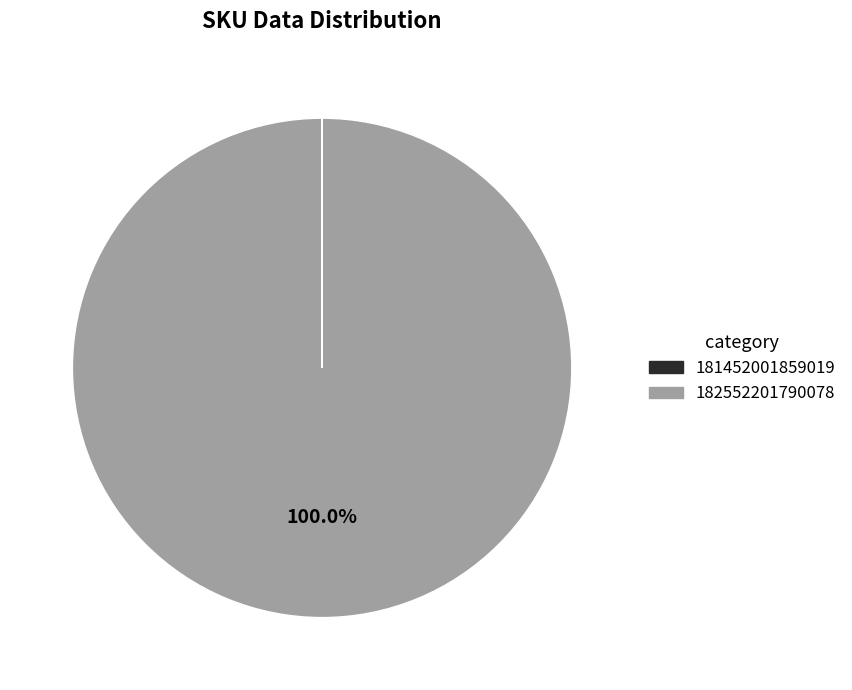

Which slice is the largest?

182552201790078